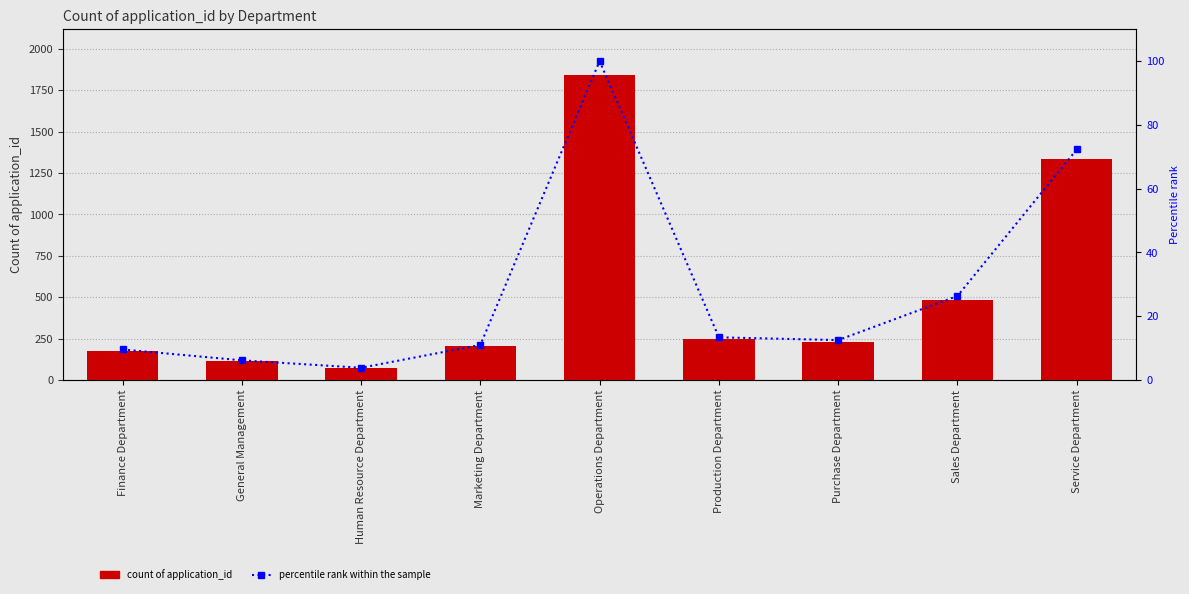

Reading left to right, list all the values displayed in this chart.

Count of application_id: 176.0	113.0	70.0	202.0	1843.0	246.0	230.0	485.0	1332.0
percentile rank within the sample: 9.5	6.1	3.8	11.0	100.0	13.3	12.5	26.3	72.3